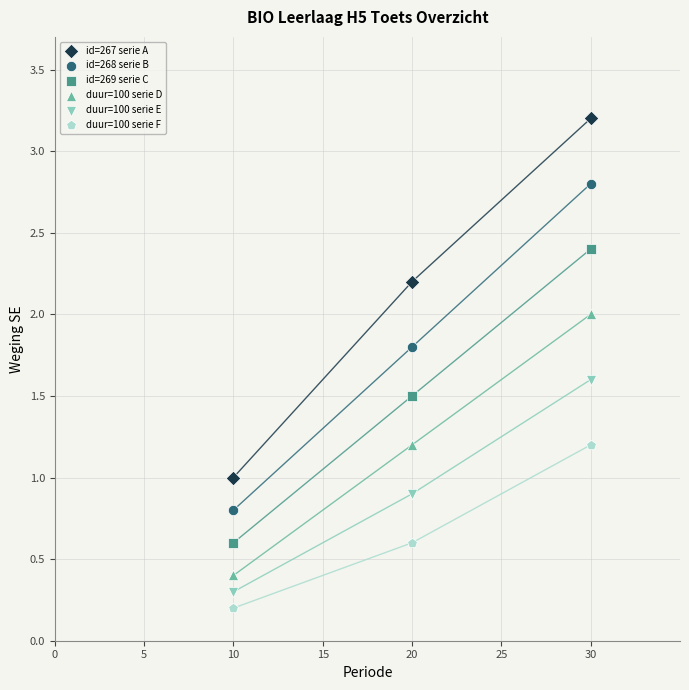

In the duur=100 serie E series, what Y value is closest to 0?

0.3